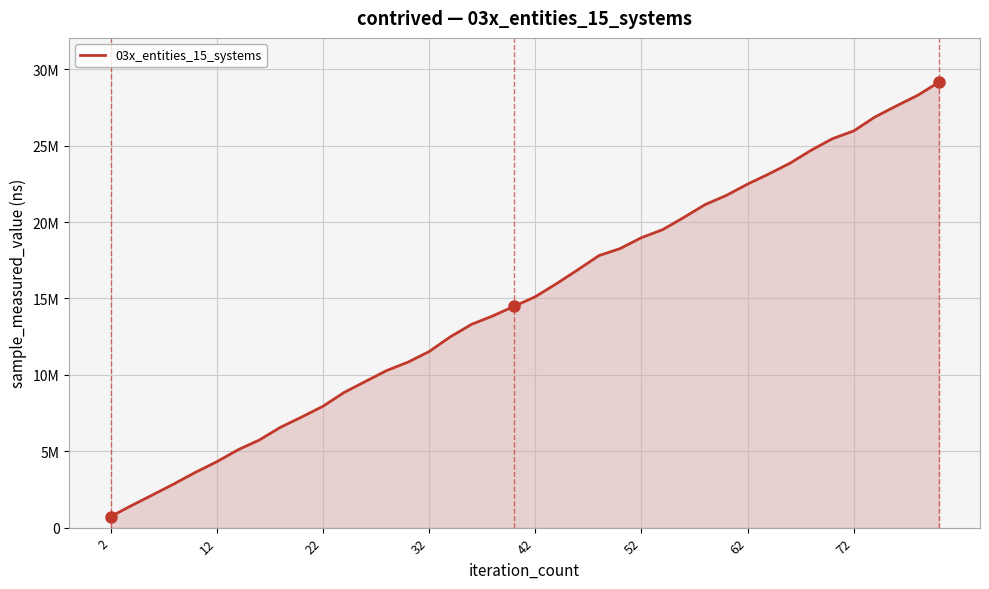

What is the difference between the second highest and second lowest values?

26834500